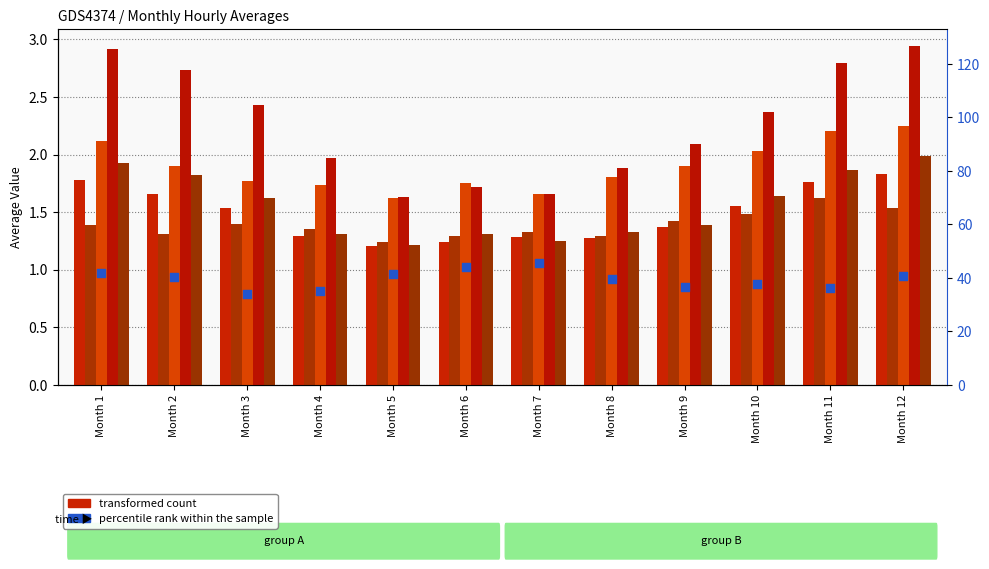

Which series contains the highest Y value?

percentile rank within the sample